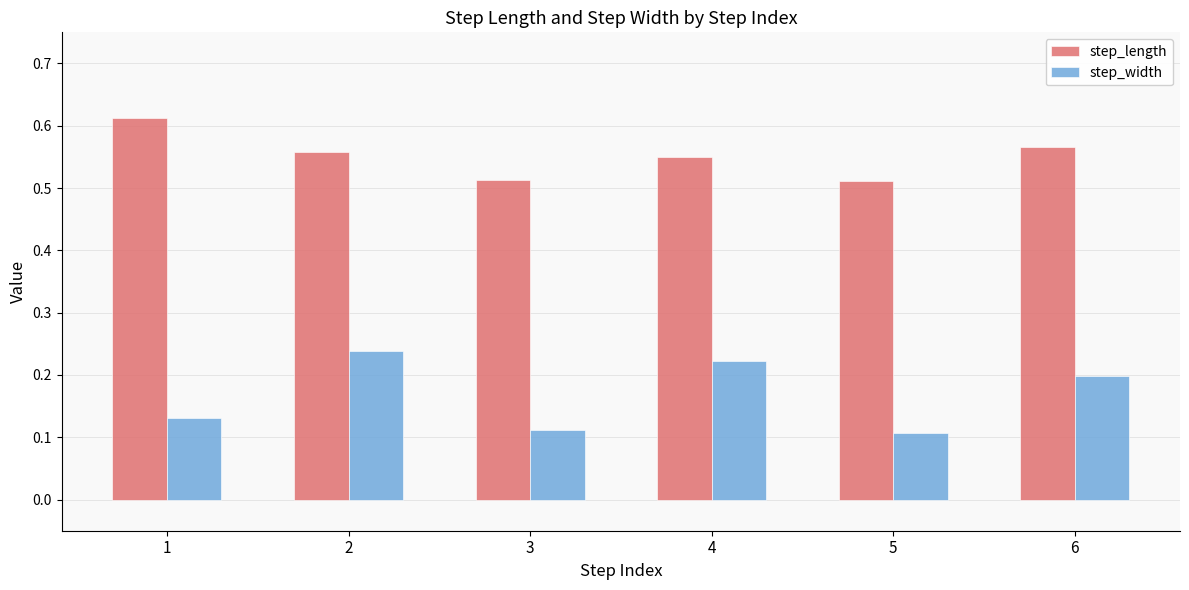

How many step_length values are between 0 and 1?

6